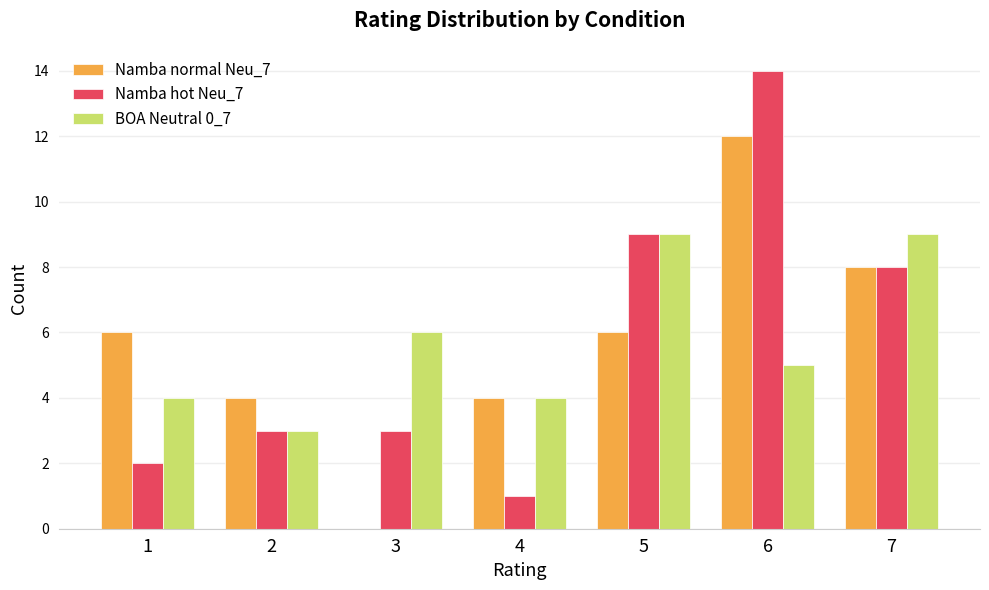

The value of Namba normal Neu_7 at 7 is 8. True or false?

True